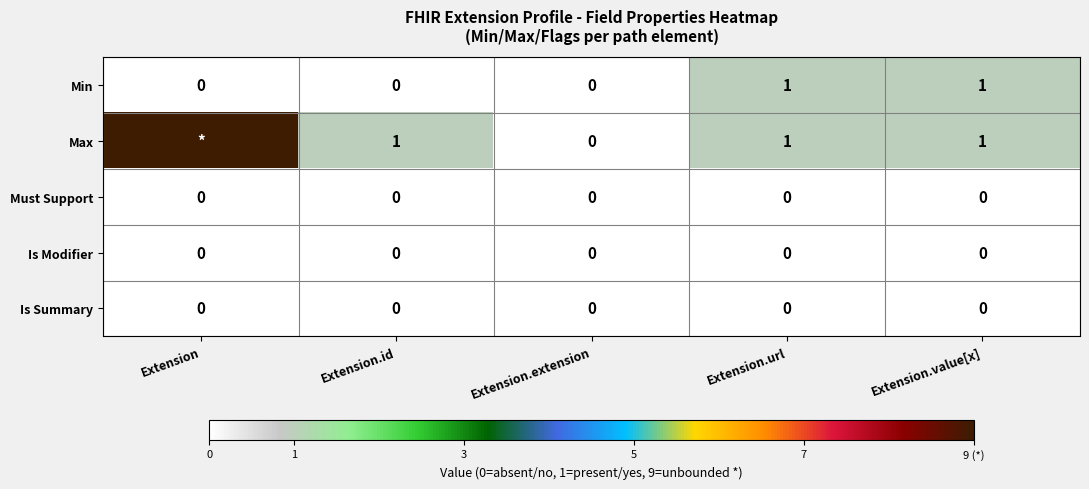

Which series changed the most between Extension.id and Extension.value[x]?

Min